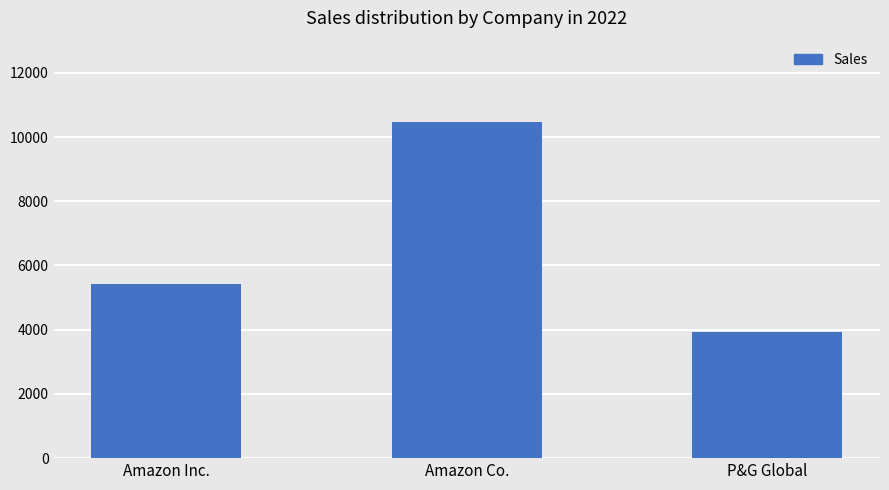

List the labels in order of value, largest first.

Amazon Co., Amazon Inc., P&G Global